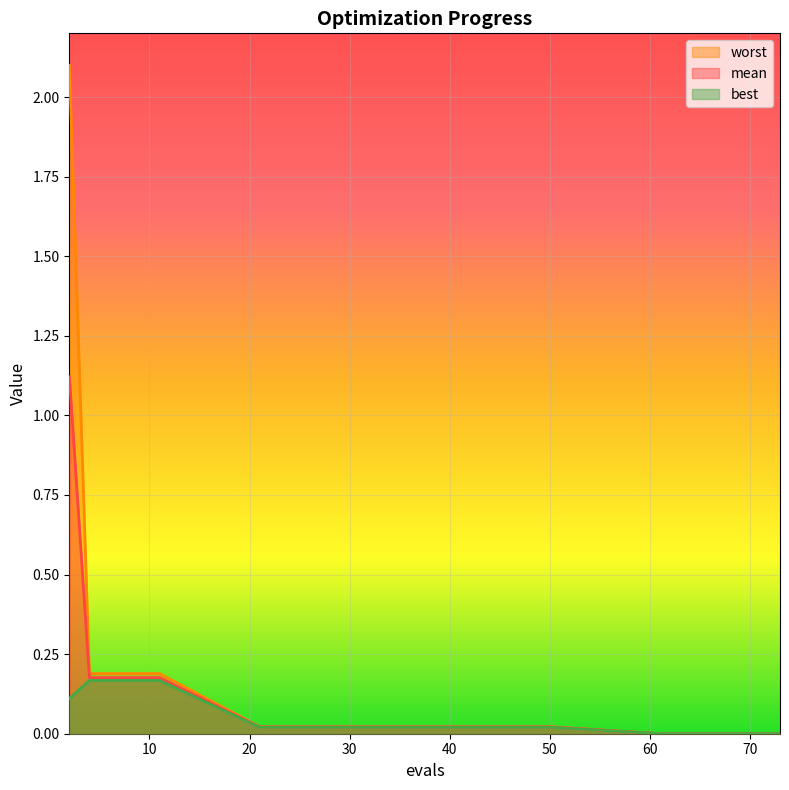

What is the maximum value for worst?

2.1